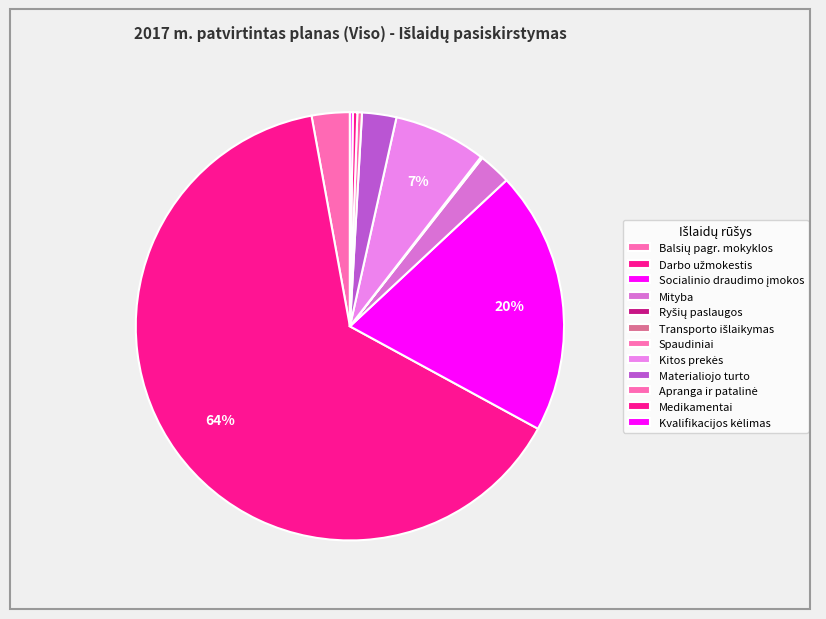

Rank the categories by value from lowest to highest.

Spaudiniai, Transporto išlaikymas, Ryšių paslaugos, Kvalifikacijos kėlimas, Medikamentai, Apranga ir patalinė, Mityba, Ilgalaikio materialiojo turto, Balsių pagrindinės mokyklos, Kitos prekės, Socialinio draudimo įmokos, Darbo užmokestis pinigais